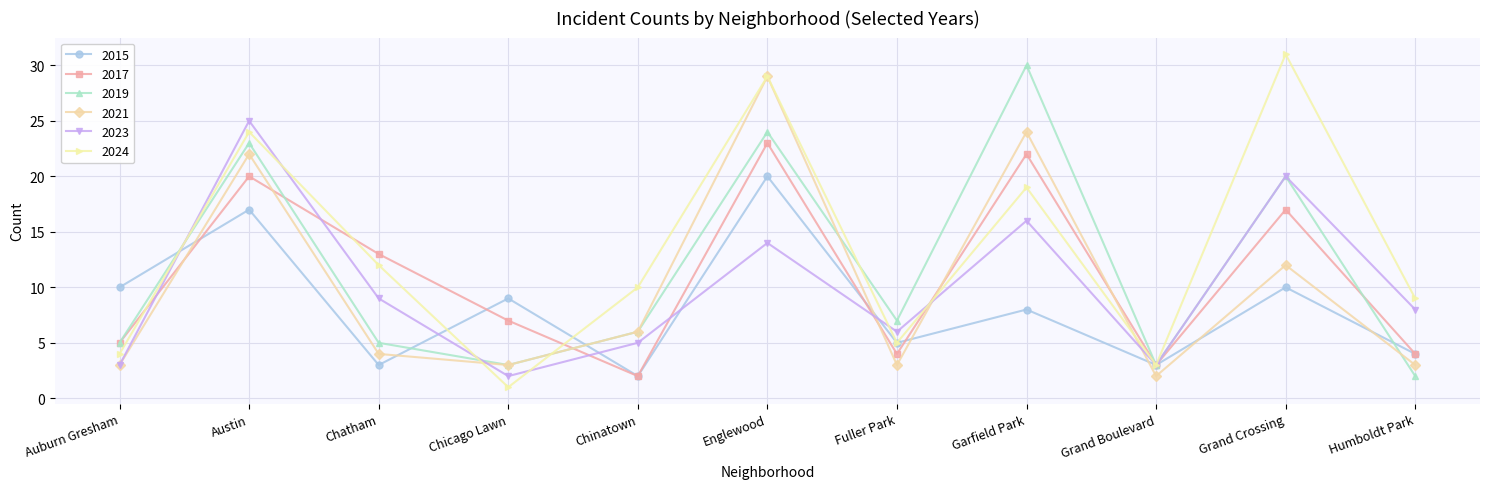

List the series in order of their peak value, highest first.

2024, 2019, 2021, 2023, 2017, 2015